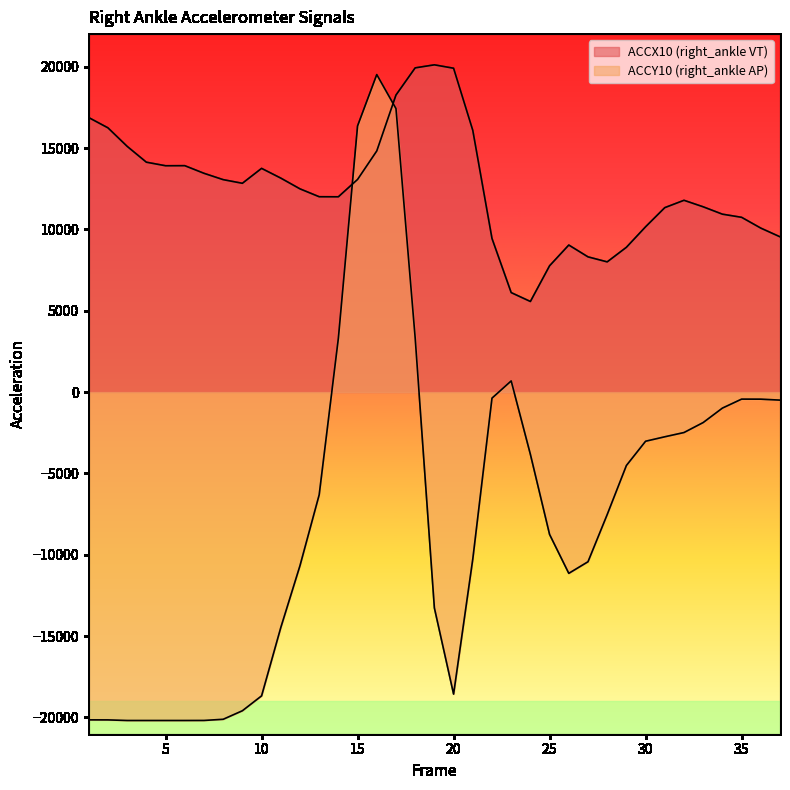

What is the value of the ACCX10 (right_ankle VT) point at the 9th from the left?

12830.4